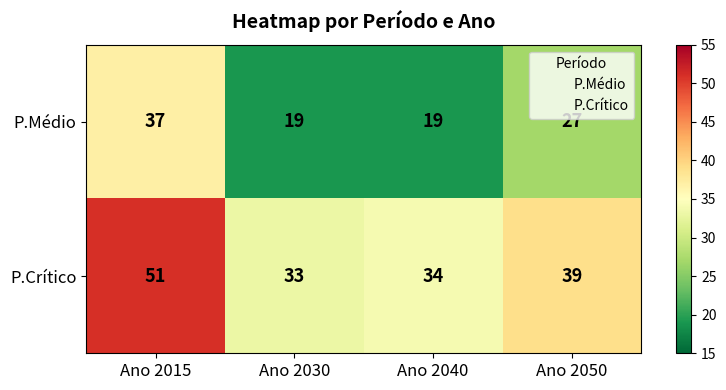

List the series in order of their peak value, highest first.

P.Crítico, P.Médio